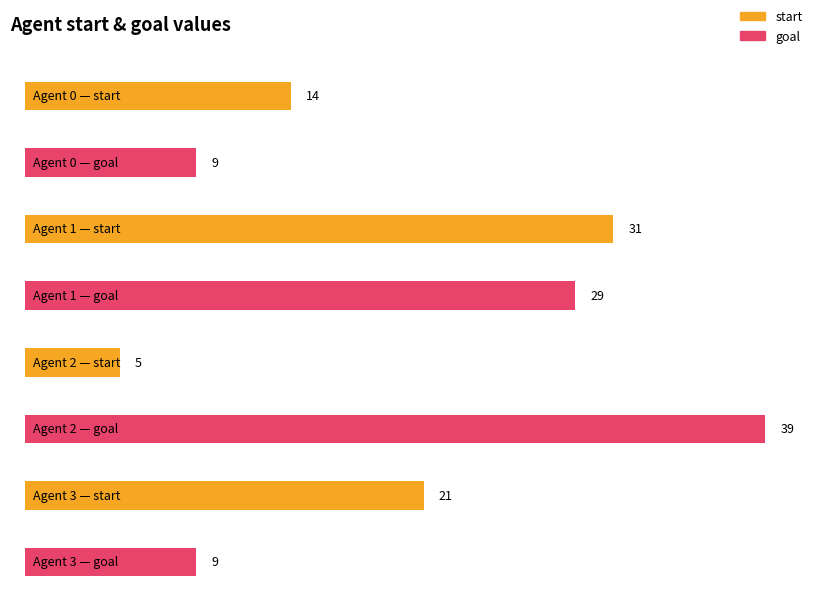

Reading left to right, list all the values displayed in this chart.

start: 14	31	5	21
goal: 9	29	39	9